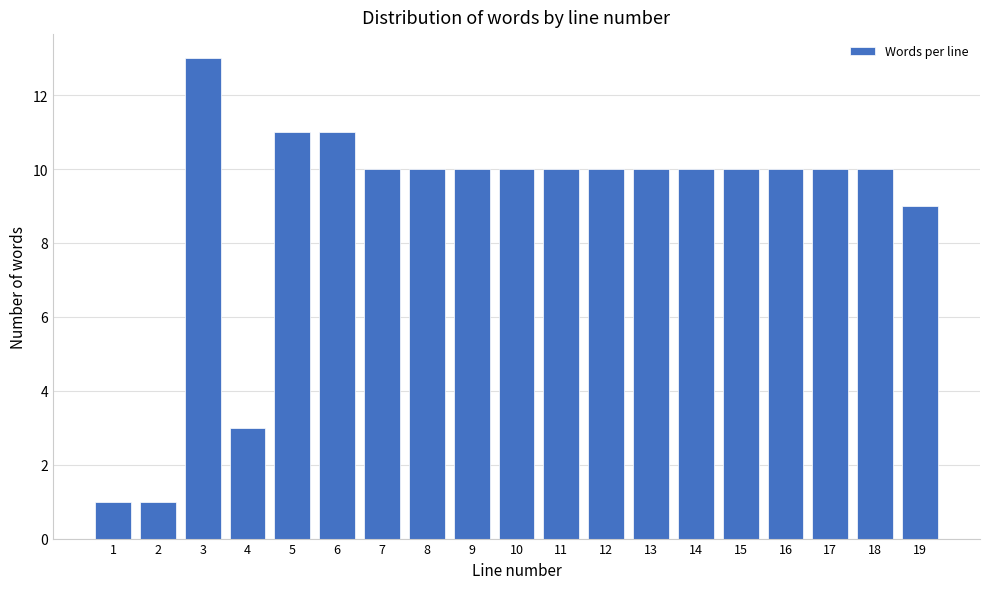

Reading left to right, list all the values displayed in this chart.

1=1	2=1	3=13	4=3	5=11	6=11	7=10	8=10	9=10	10=10	11=10	12=10	13=10	14=10	15=10	16=10	17=10	18=10	19=9